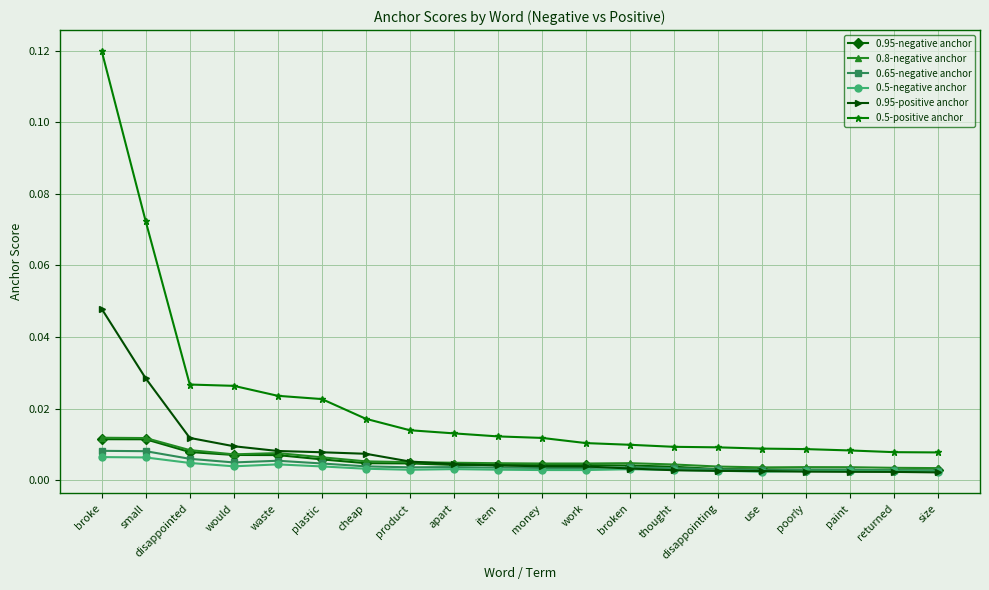

How many lines are shown in the chart?

6